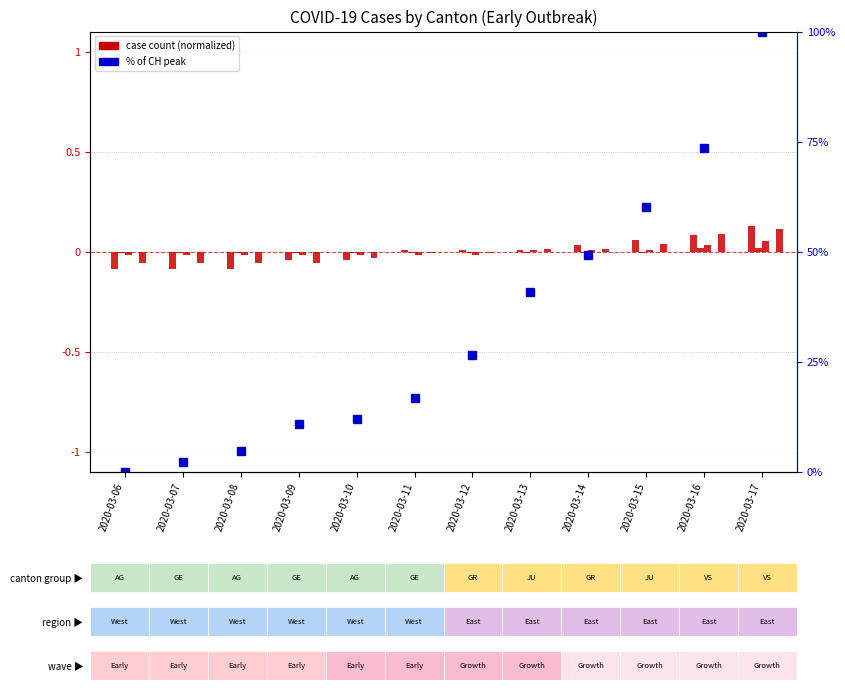

True or false: GR has a value of 0.0 at 2020-03-16.

False